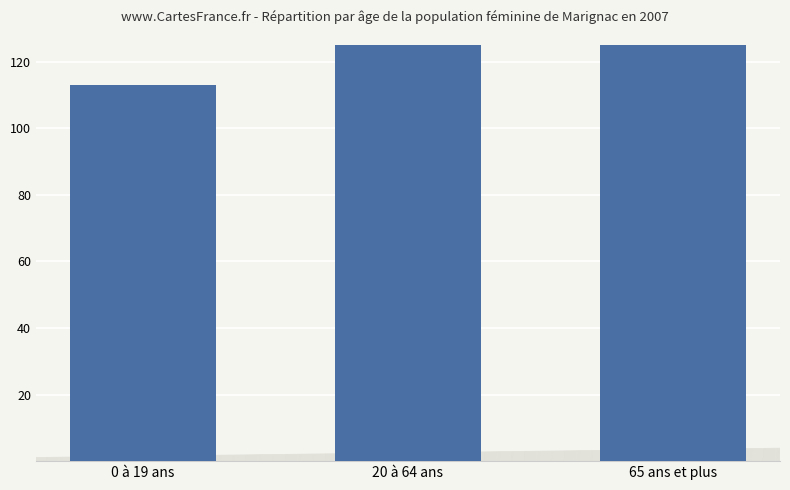

Count the number of categories in the chart.

3